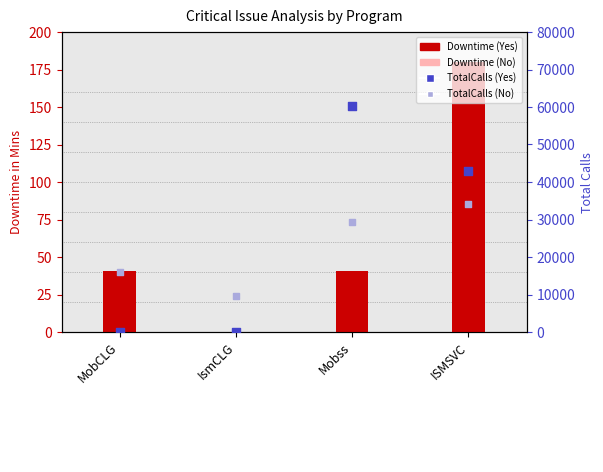

What is the total value across all series at IsmCLG?

9638.4